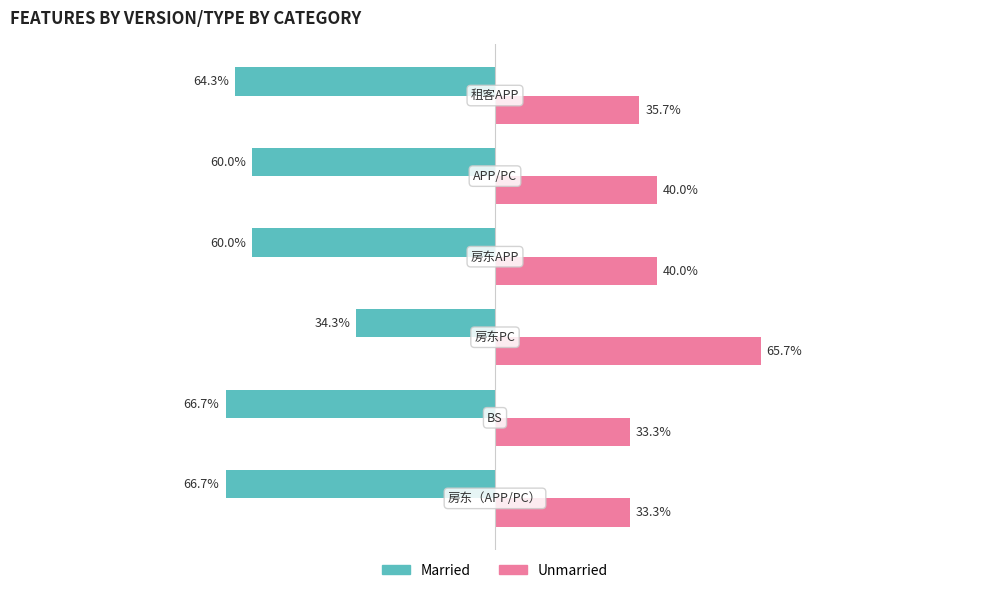

Which series has the largest total across all categories?

Unmarried